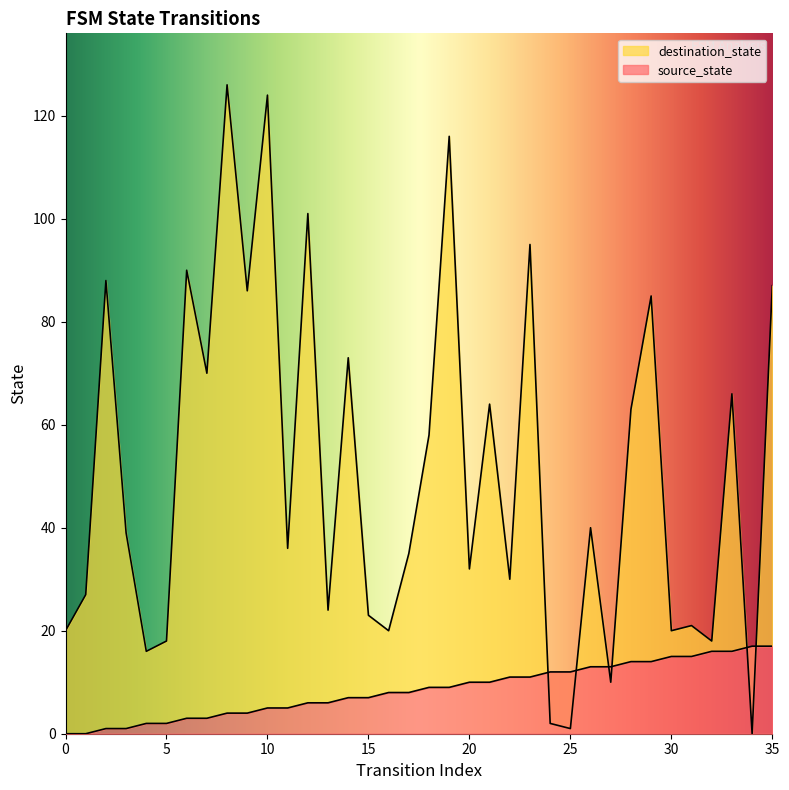

The destination_state series shows 12 at 18. True or false?

False